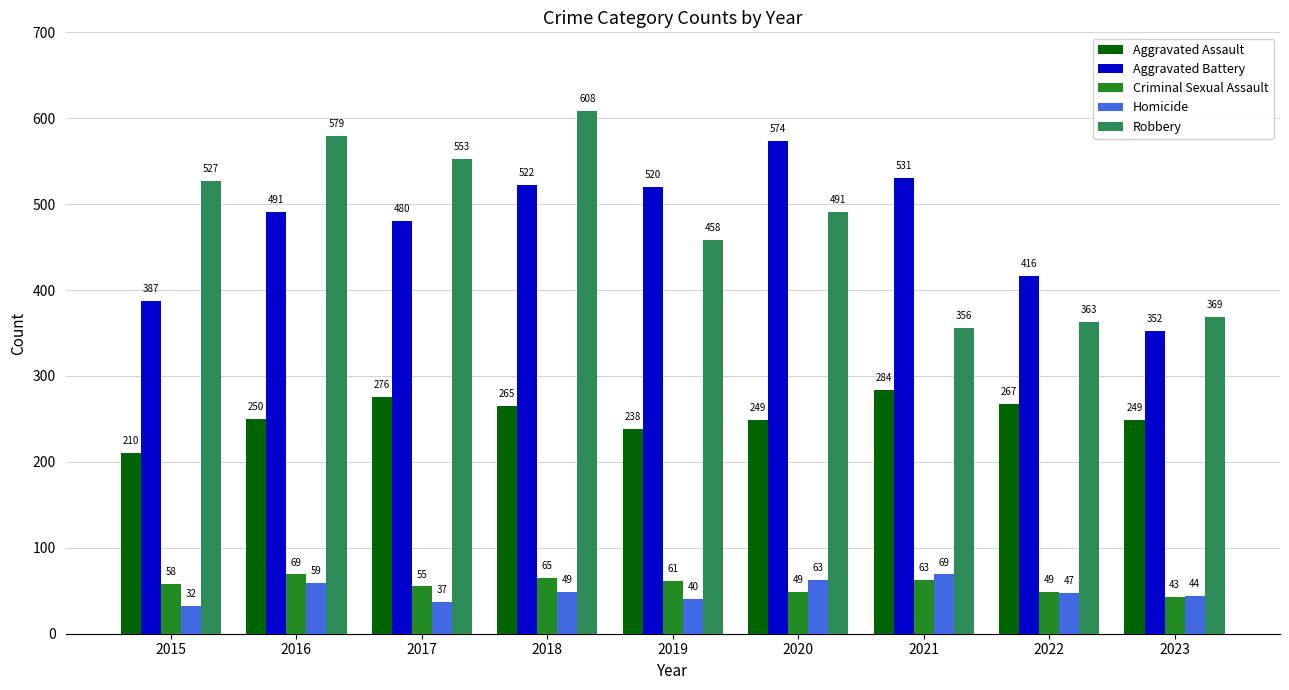

Reading left to right, extract all data points from this chart.

Aggravated Assault: 2015=210	2016=250	2017=276	2018=265	2019=238	2020=249	2021=284	2022=267	2023=249
Aggravated Battery: 2015=387	2016=491	2017=480	2018=522	2019=520	2020=574	2021=531	2022=416	2023=352
Criminal Sexual Assault: 2015=58	2016=69	2017=55	2018=65	2019=61	2020=49	2021=63	2022=49	2023=43
Homicide: 2015=32	2016=59	2017=37	2018=49	2019=40	2020=63	2021=69	2022=47	2023=44
Robbery: 2015=527	2016=579	2017=553	2018=608	2019=458	2020=491	2021=356	2022=363	2023=369